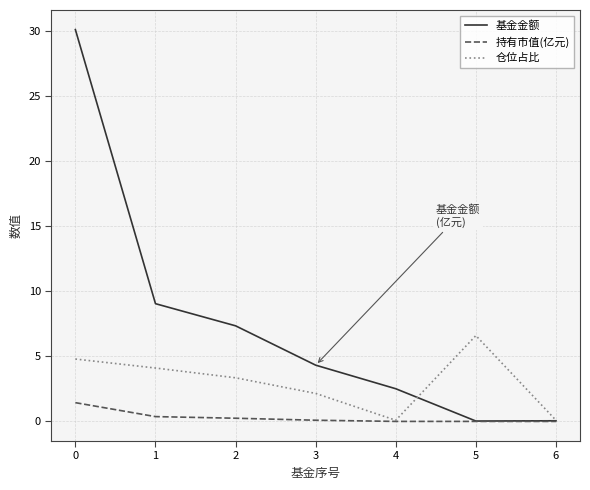

True or false: 基金金额 has a value of 30.1 at 0.

True